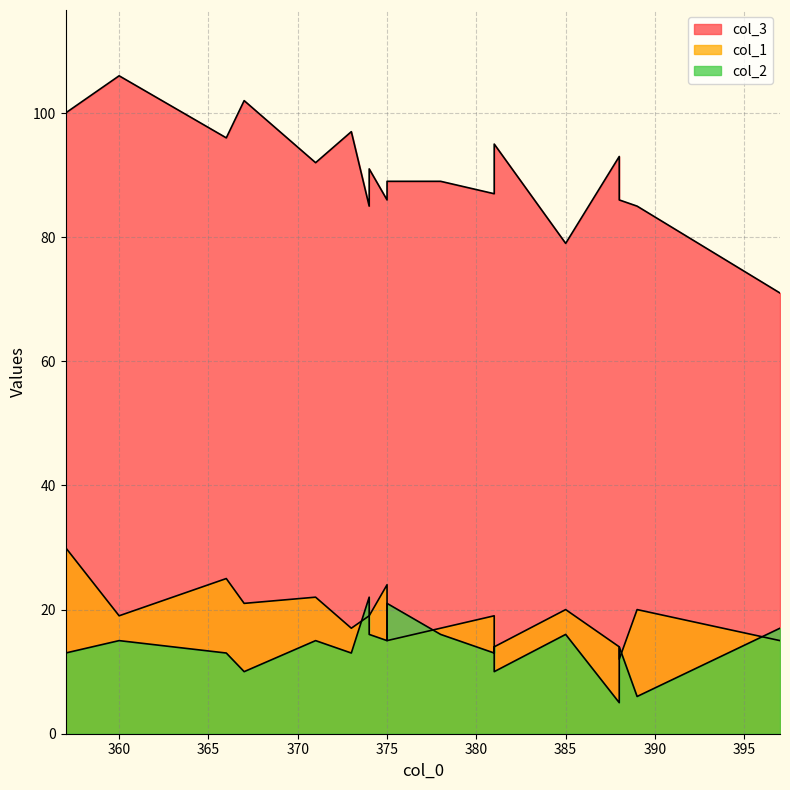

What is the difference between the second highest and second lowest values in the col_2 series?

15